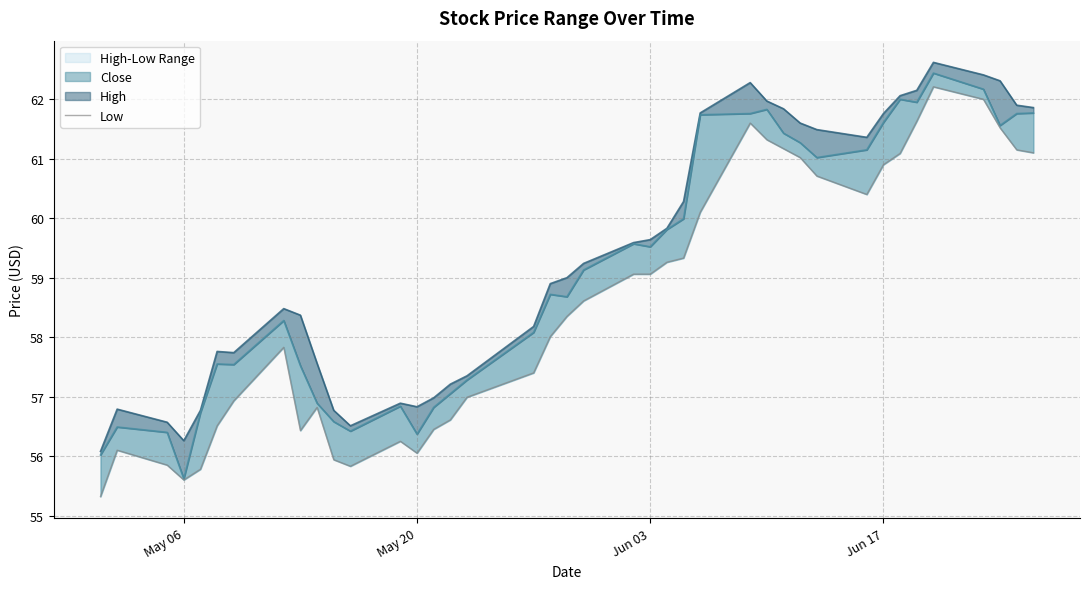

Reading left to right, what are all the values shown in this chart?

High: 56.1	56.8	56.6	56.3	56.8	57.8	57.7	58.5	58.4	57.6	56.8	56.5	56.9	56.8	57.0	57.2	57.3	58.2	58.9	59.0	59.2	59.6	59.6	59.8	60.3	61.8	62.3	62.0	61.8	61.6	61.5	61.4	61.8	62.1	62.2	62.6	62.4	62.3	61.9	61.9
Close: 56.0	56.5	56.4	55.6	56.7	57.5	57.5	58.3	57.5	56.9	56.6	56.4	56.8	56.4	56.8	57.0	57.3	58.1	58.7	58.7	59.1	59.6	59.5	59.8	60.0	61.7	61.8	61.8	61.4	61.3	61.0	61.2	61.6	62.0	62.0	62.4	62.2	61.6	61.8	61.8
Low: 55.3	56.1	55.8	55.6	55.8	56.5	56.9	57.8	56.4	56.8	55.9	55.8	56.2	56.0	56.5	56.6	57.0	57.4	58.0	58.3	58.6	59.1	59.1	59.3	59.3	60.1	61.6	61.3	61.2	61.0	60.7	60.4	60.9	61.1	61.6	62.2	62.0	61.5	61.2	61.1